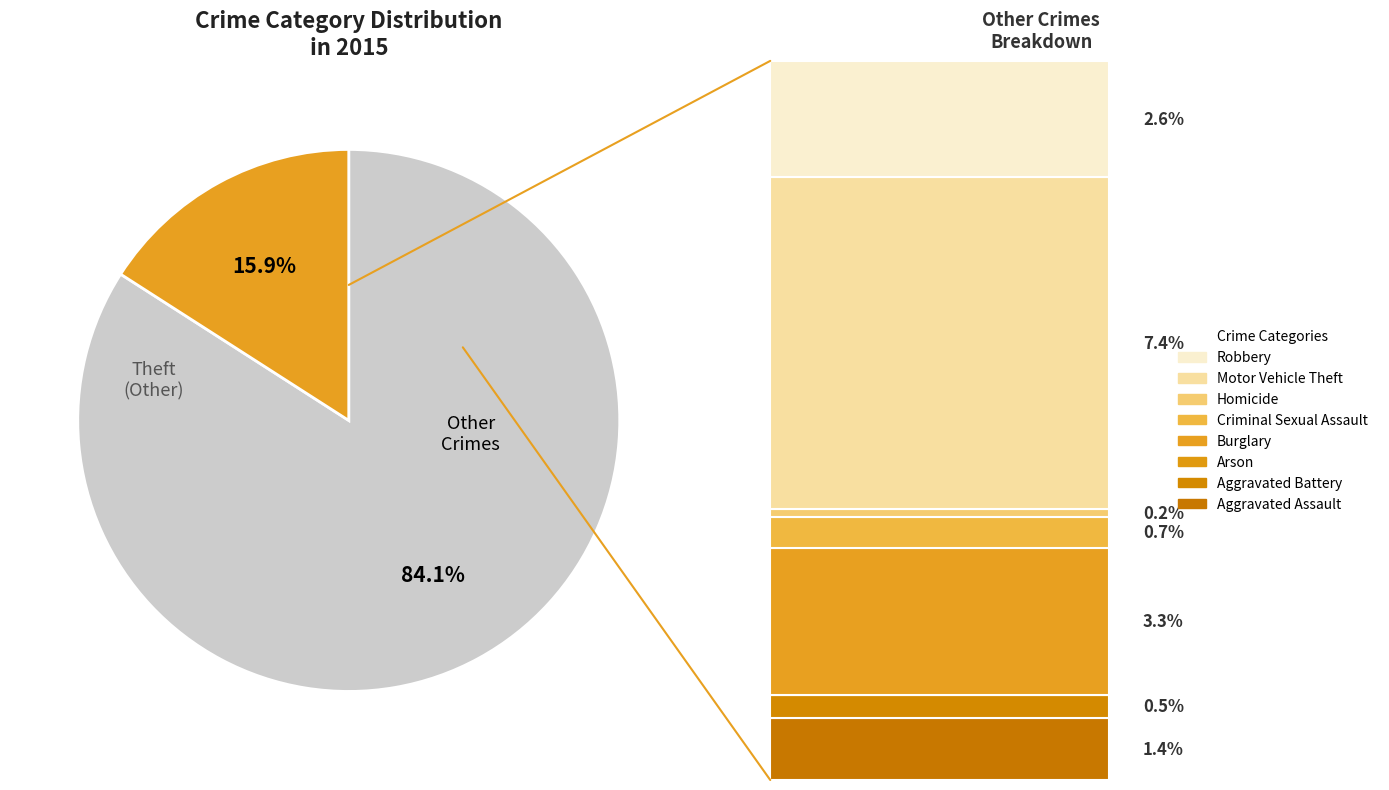

Is there any slice that represents more than half of the pie?

Yes